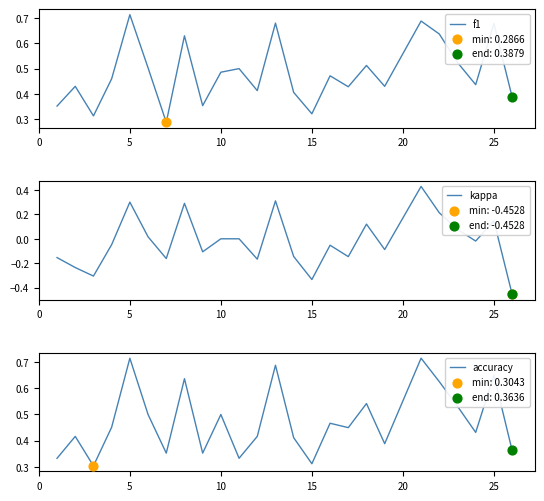

Which series has the largest Y range (max minus min)?

kappa